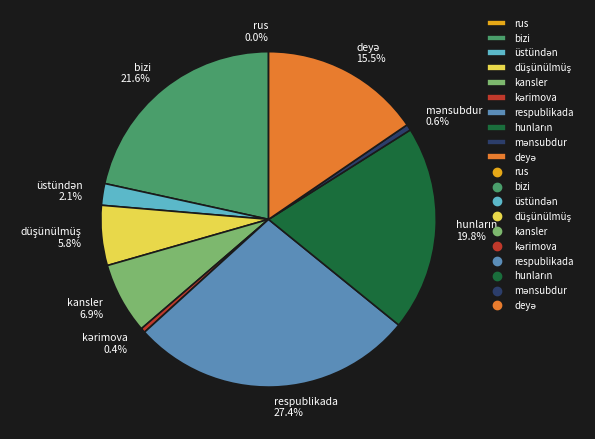

What percentage is NOT represented by kansler?

93.1%